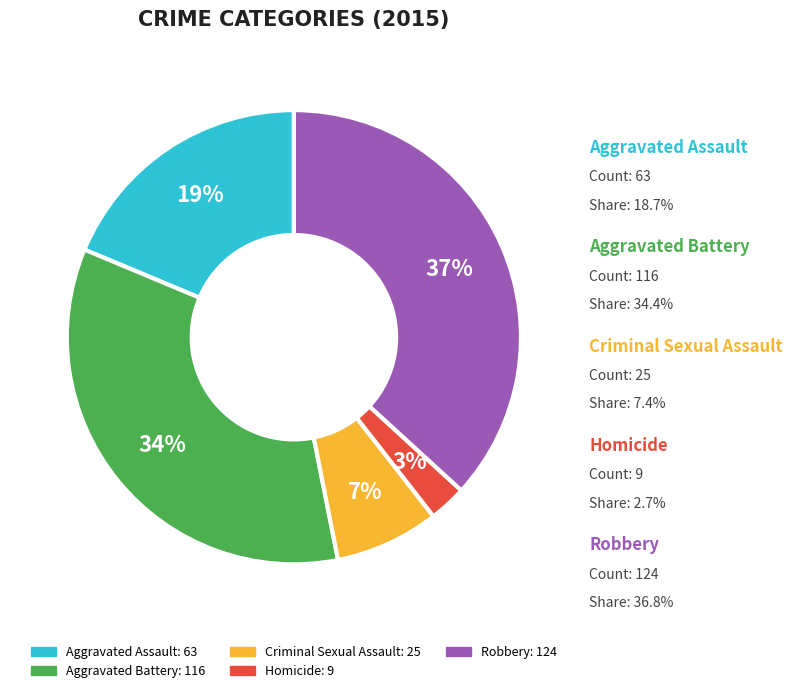

Which has a higher value, Homicide or Criminal Sexual Assault?

Criminal Sexual Assault